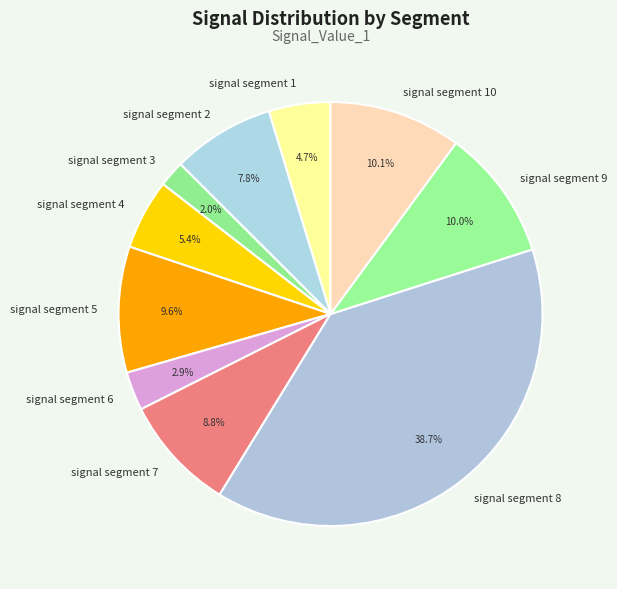

Which slice is the smallest?

signal segment 3